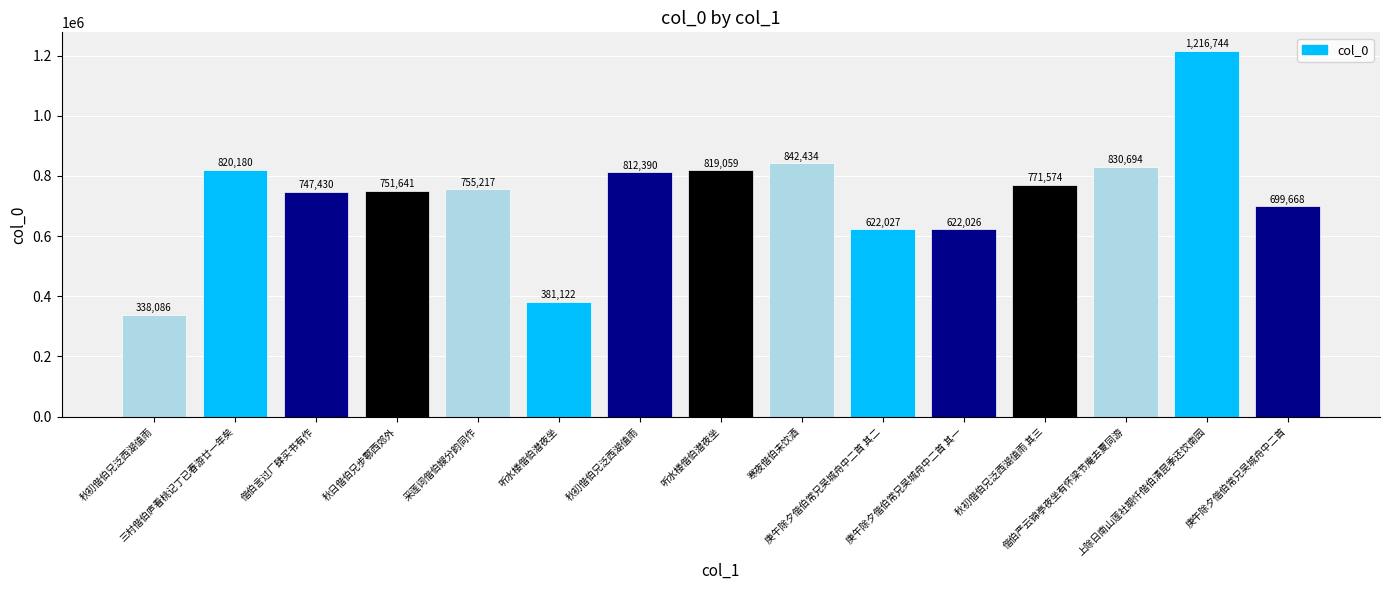

Is it true that the value at 听水楼偕伯潜夜坐 is 819059?

True